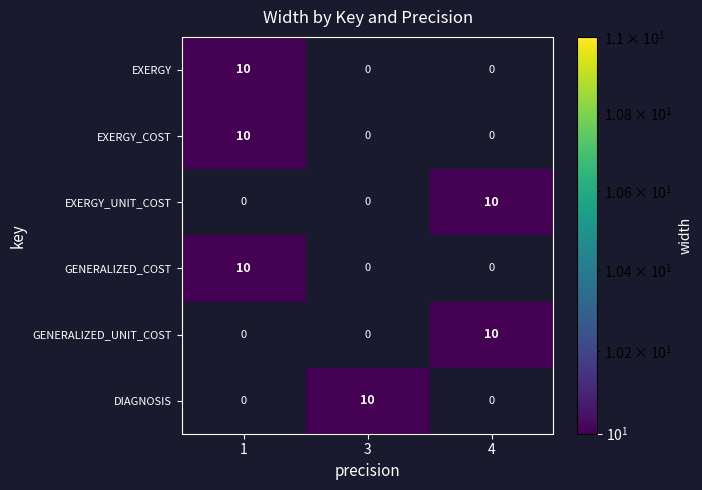

What is the sum of all EXERGY_COST values?

10